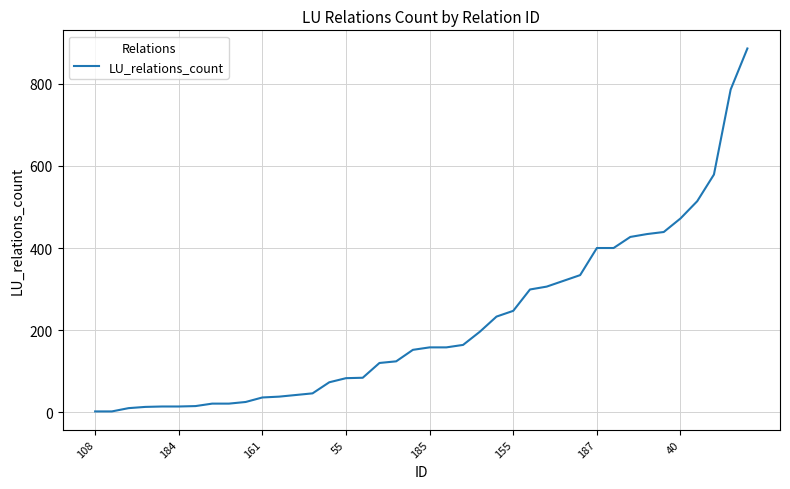

What is the maximum value shown in the chart?

886